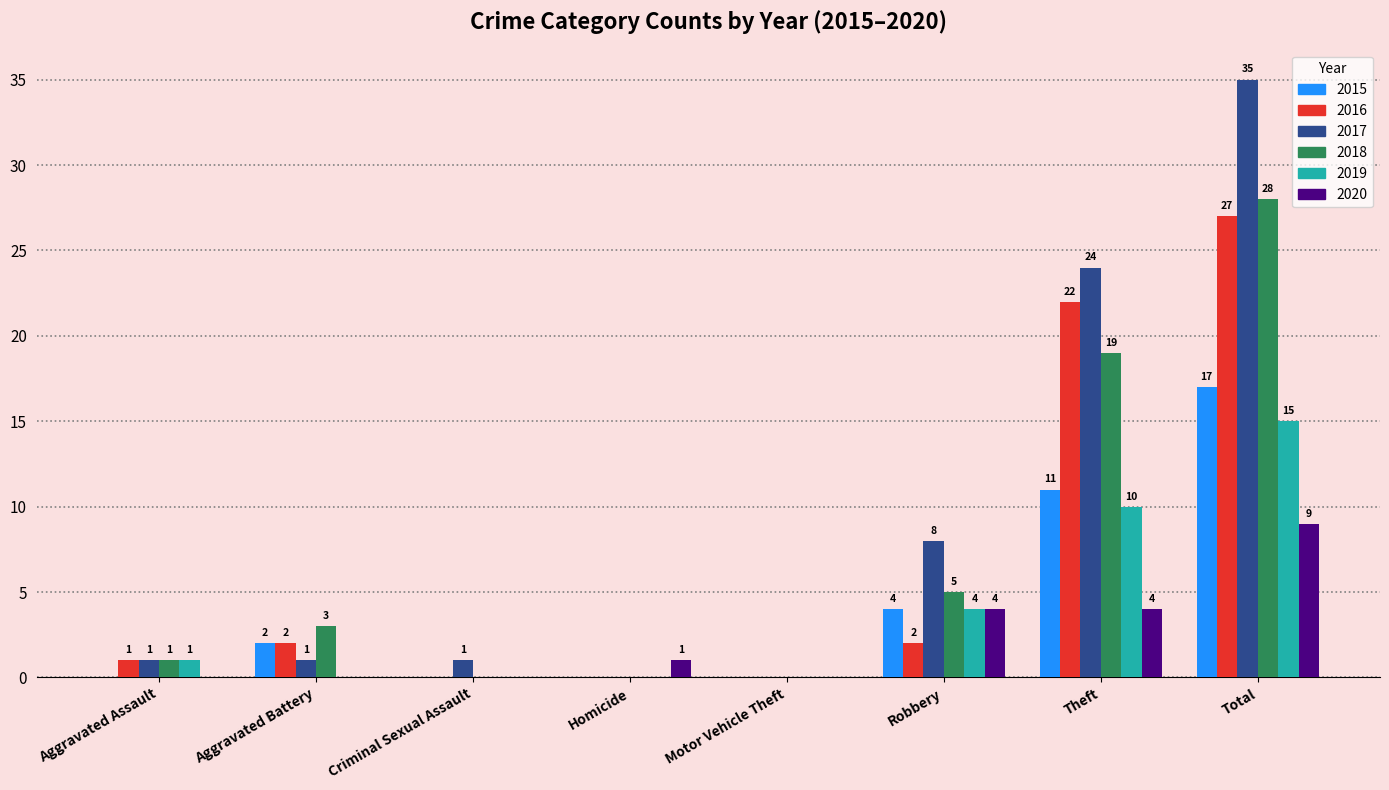

What is the average value of the 2017 series?

9